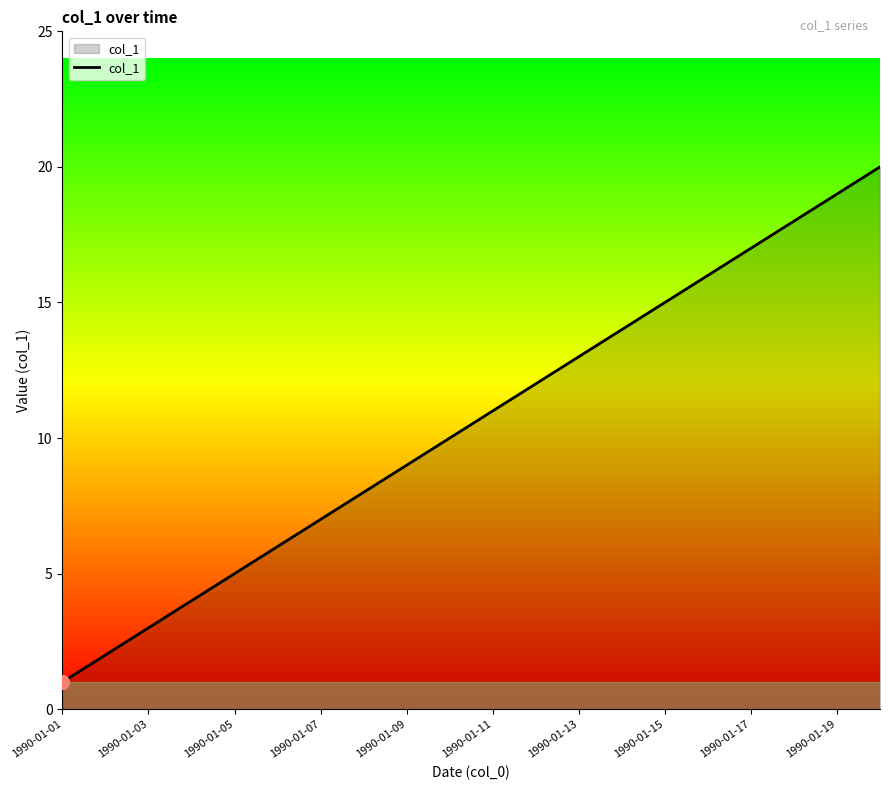

What is the maximum value shown in the chart?

20